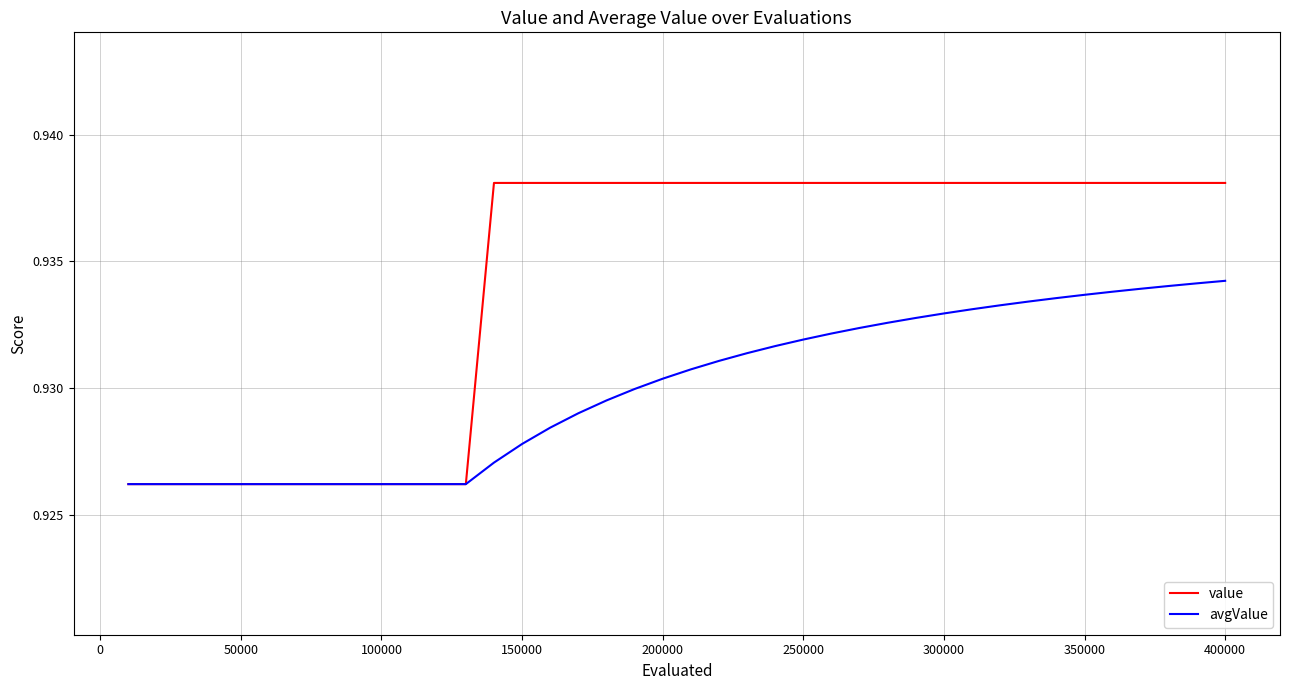

Which series has the widest spread of values?

value